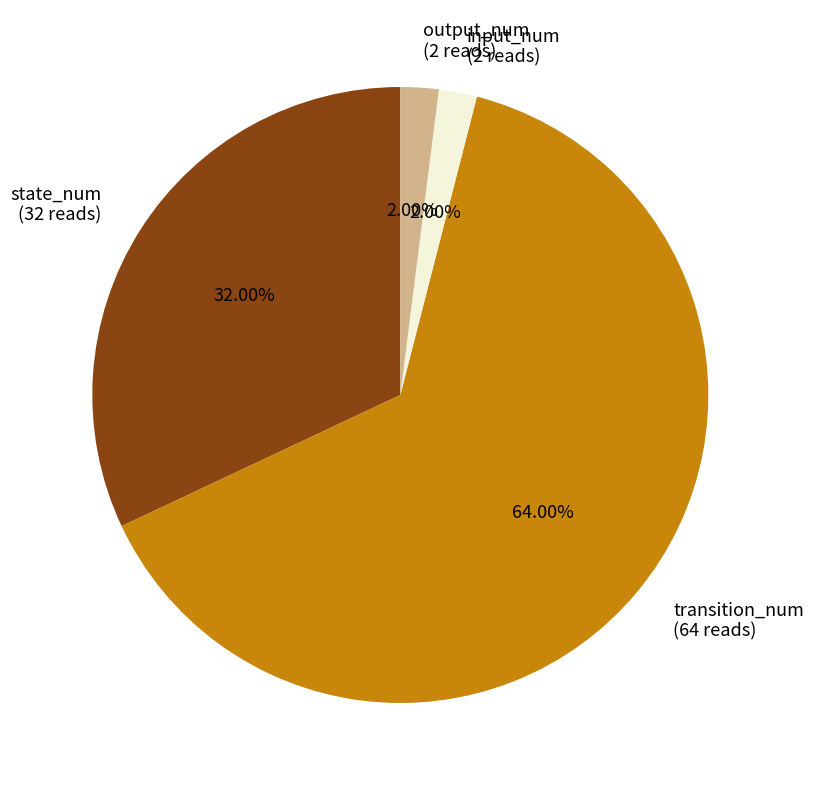

Between output_num (2 reads) and transition_num (64 reads), which is larger?

transition_num (64 reads)